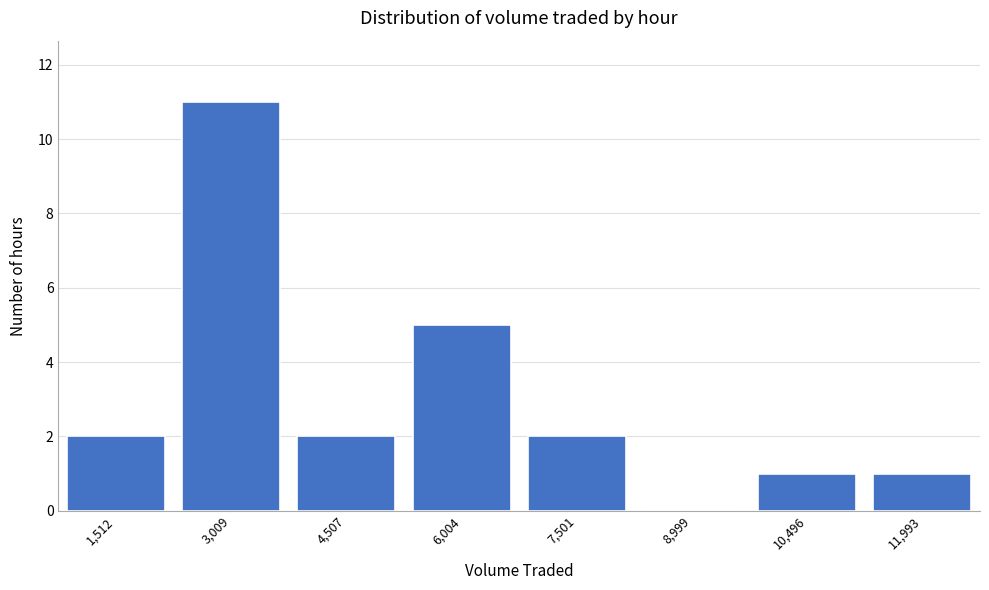

Reading right to left, transcribe all the data shown in this chart.

11,993=1	10,496=1	8,999=0	7,501=2	6,004=5	4,507=2	3,009=11	1,512=2